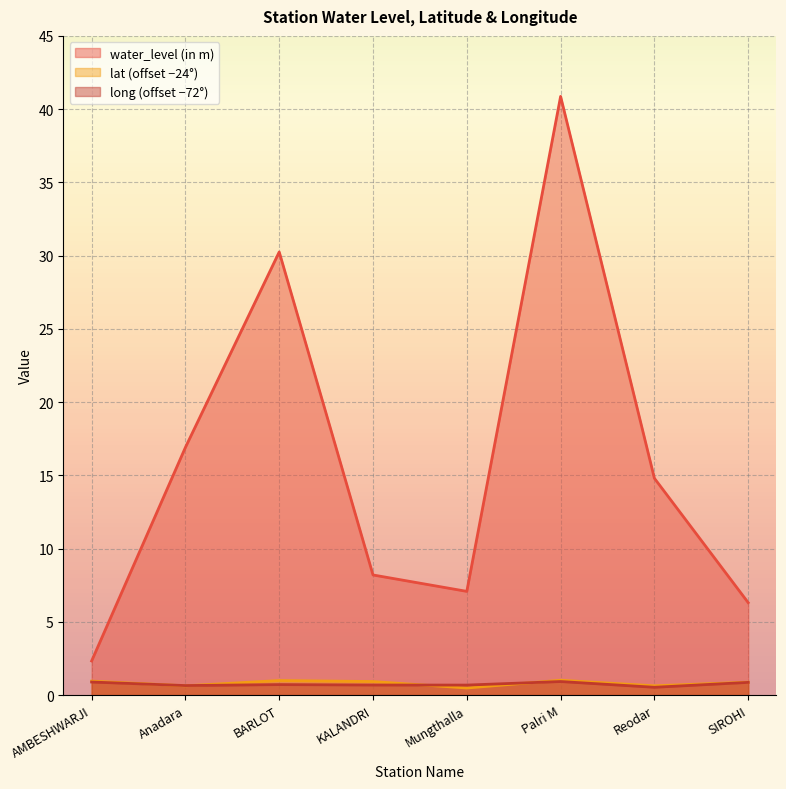

What is the minimum value shown in the chart?

0.5